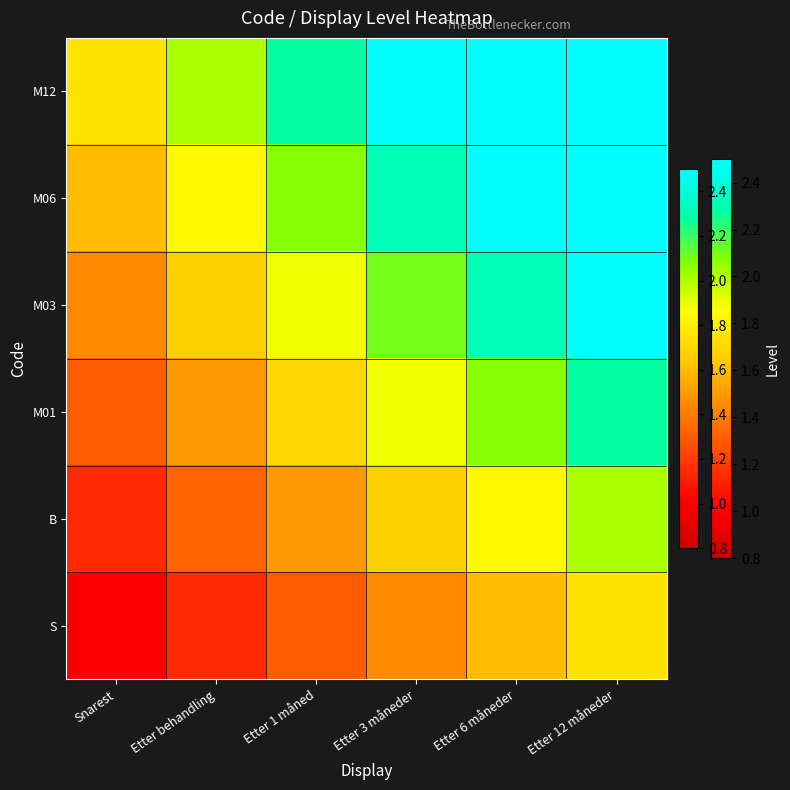

At how many categories does at least one series exceed 2?

5